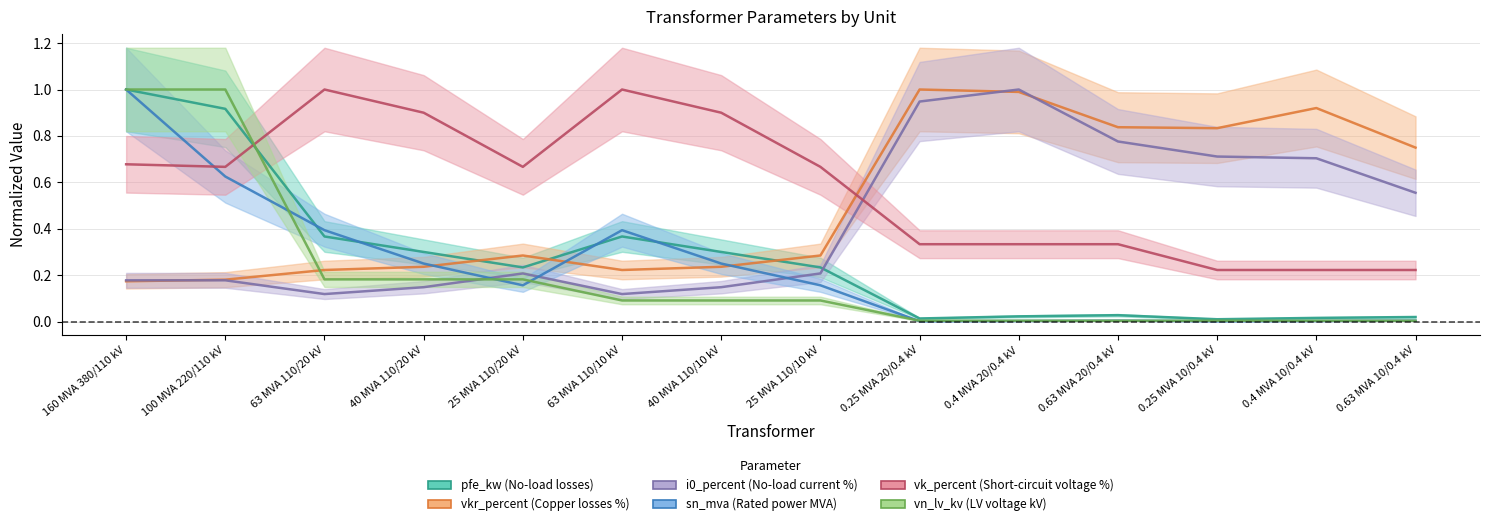

Reading left to right, what are all the values shown in this chart?

pfe_kw: 1.0	0.9	0.4	0.3	0.2	0.4	0.3	0.2	0.0	0.0	0.0	0.0	0.0	0.0
vkr_percent: 0.2	0.2	0.2	0.2	0.3	0.2	0.2	0.3	1.0	1.0	0.8	0.8	0.9	0.7
i0_percent: 0.2	0.2	0.1	0.1	0.2	0.1	0.1	0.2	0.9	1.0	0.8	0.7	0.7	0.6
sn_mva: 1.0	0.6	0.4	0.2	0.2	0.4	0.2	0.2	0.0	0.0	0.0	0.0	0.0	0.0
vk_percent: 0.7	0.7	1.0	0.9	0.7	1.0	0.9	0.7	0.3	0.3	0.3	0.2	0.2	0.2
vn_lv_kv: 1.0	1.0	0.2	0.2	0.2	0.1	0.1	0.1	0.0	0.0	0.0	0.0	0.0	0.0